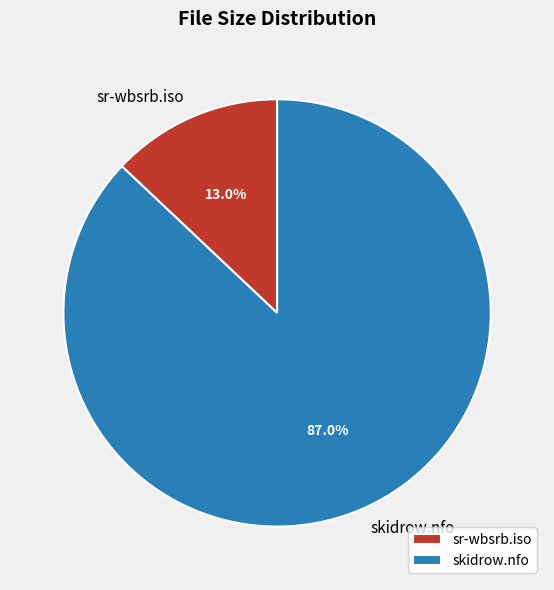

Which slice is the largest?

skidrow.nfo